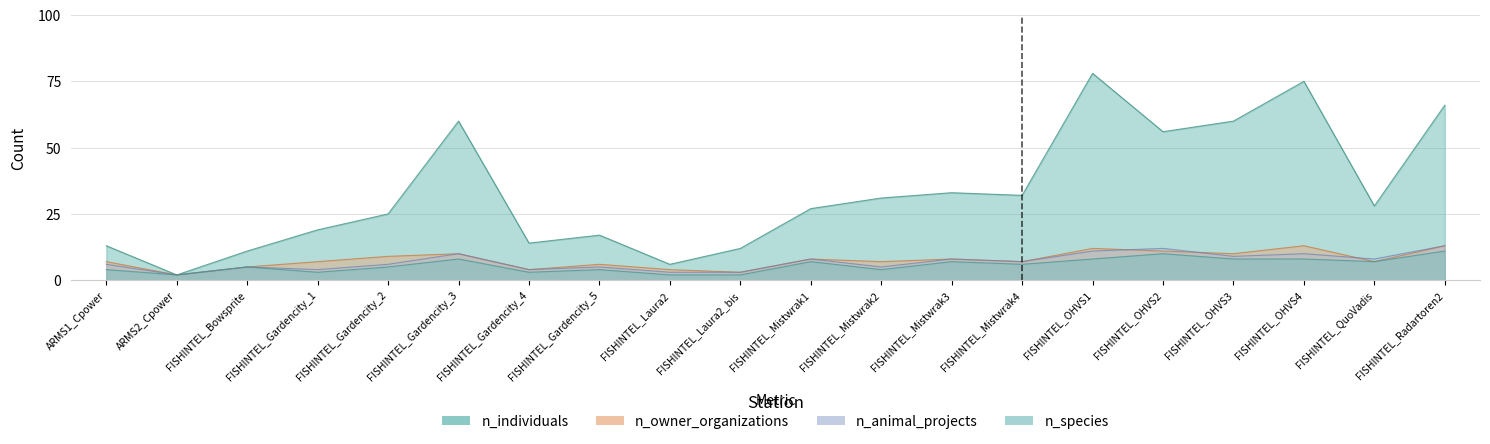

What is the difference between the n_animal_projects values at FISHINTEL_Gardencity_5 and FISHINTEL_Laura2?

2